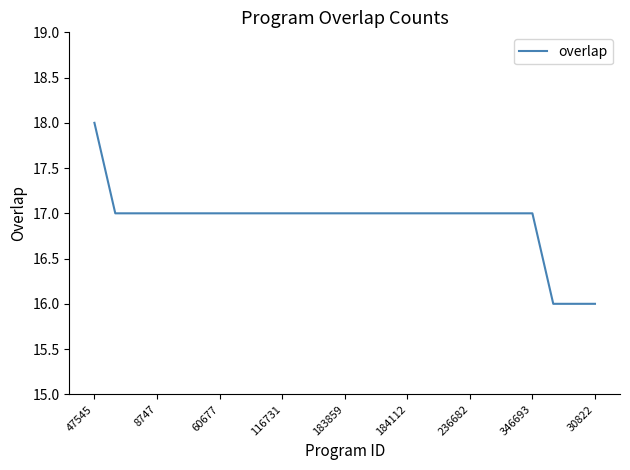

What is the greatest value displayed?

18